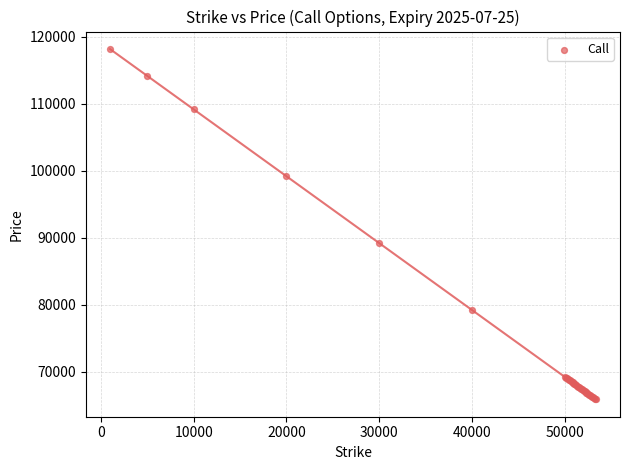

What Y value in the scatter plot is closest to 92055?

89205